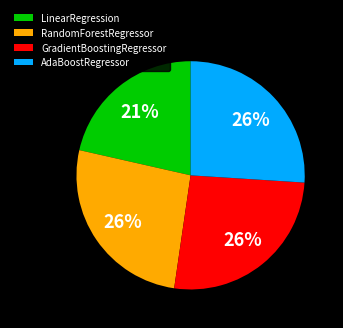

Is there a majority slice in this chart?

No